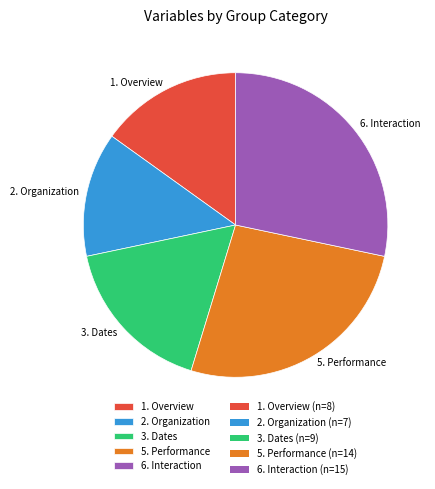

Do 1. Overview and 3. Dates together represent more than half of the pie?

No